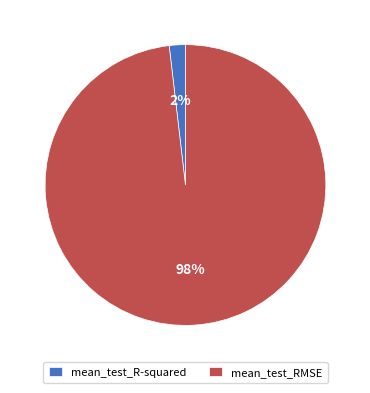

What percentage is the mean_test_RMSE slice, to the nearest percent?

98%